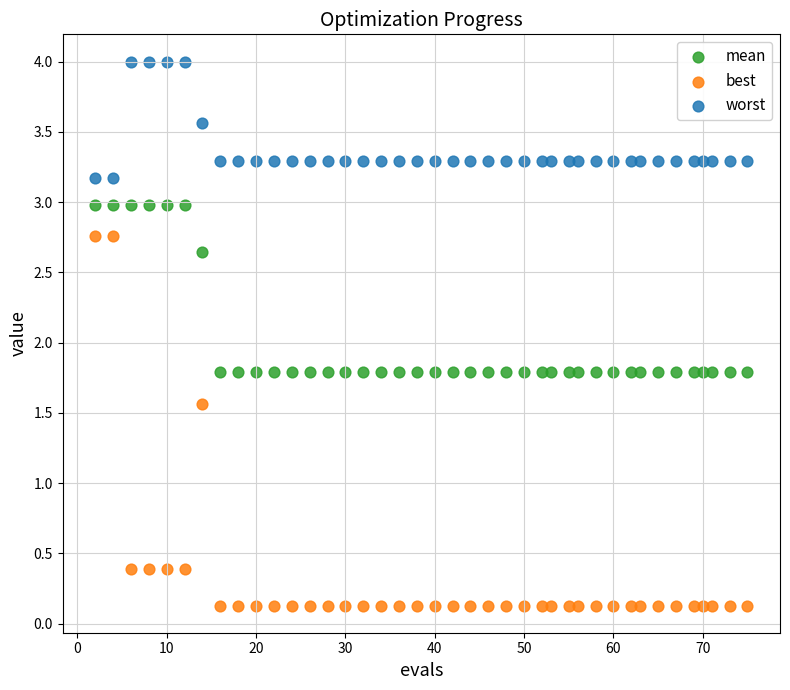

Which series has the widest spread of Y values?

best